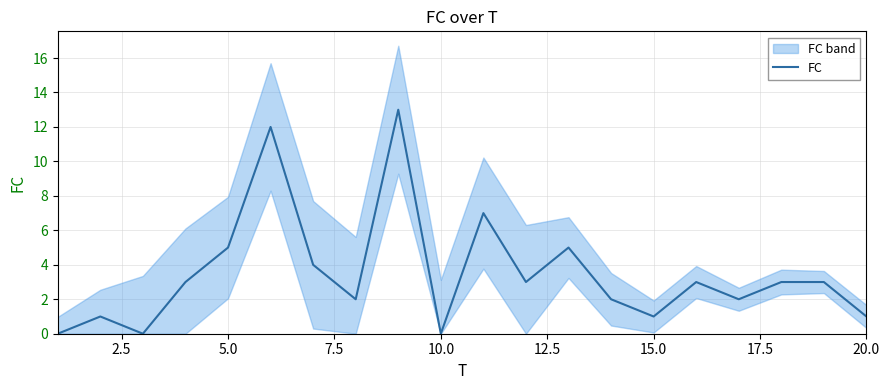

The value of FC at 5.0 is 5. True or false?

True